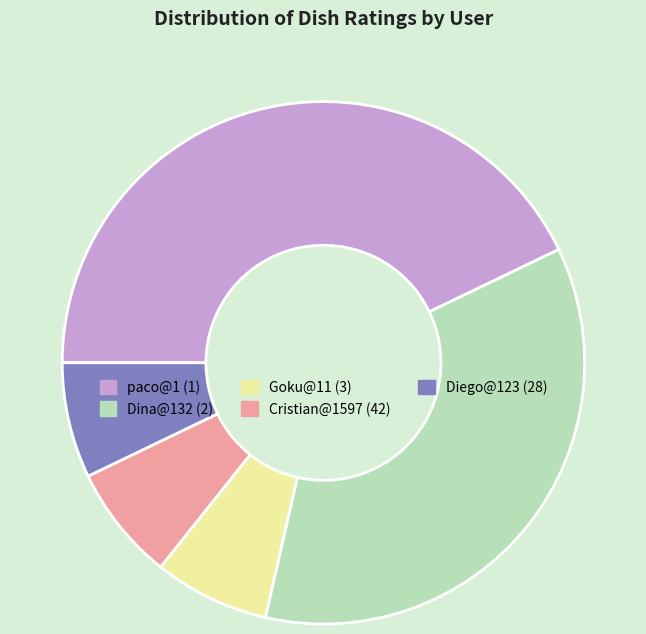

Between paco@1 (1) and Cristian@1597 (42), which is larger?

paco@1 (1)